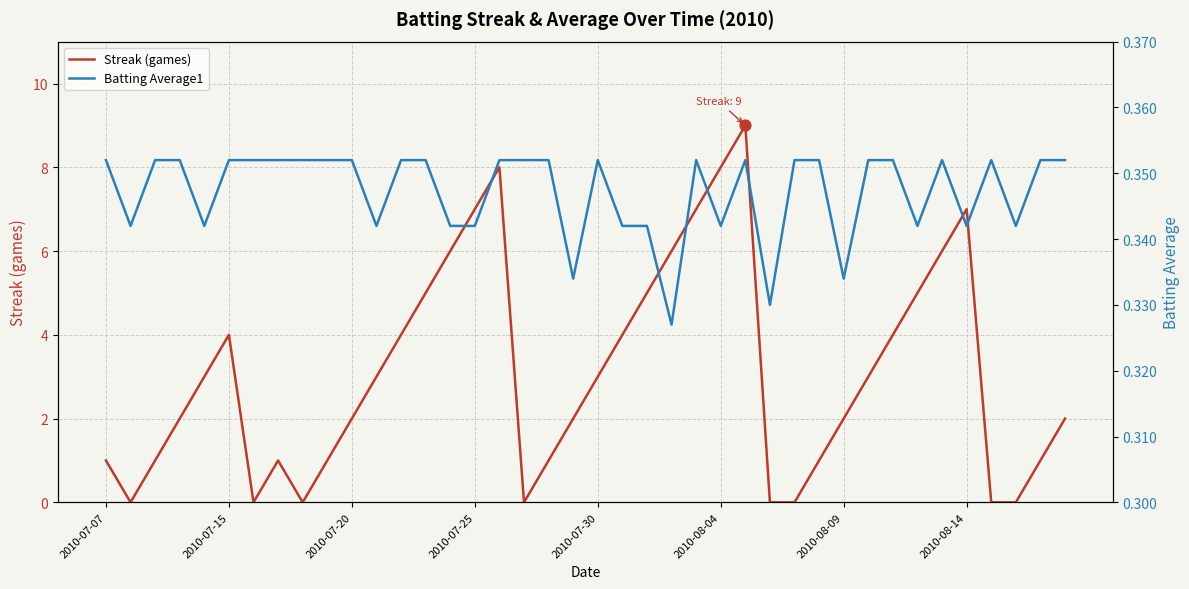

True or false: Streak (games) has a value of 12 at 2010-07-25.

False